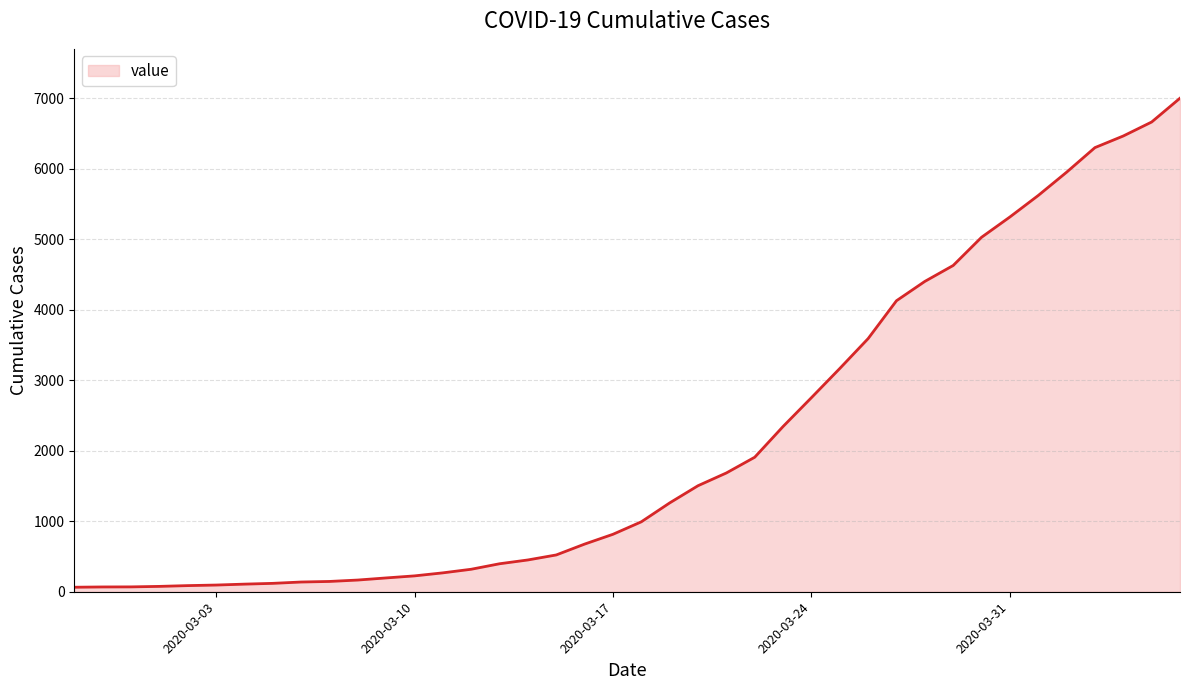

What is the greatest value displayed?

7001